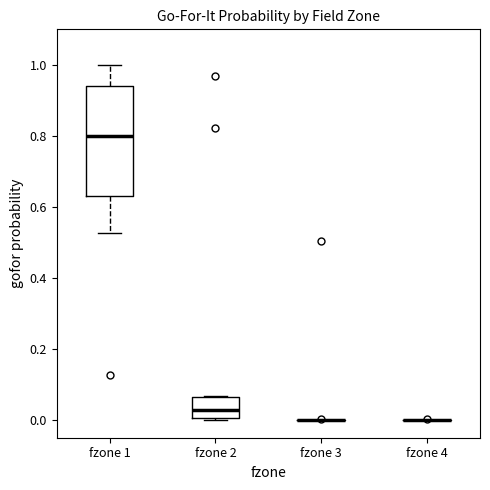

Reading left to right, read every box against the y-axis: the position of its median line, the range the box covers, and the ends of its whiskers. The values are not printed on the chart, so give them approximately, as read against the axis.

fzone 1: median 0.80, box 0.62 to 0.94, whiskers 0.52 to 1.00
fzone 2: median 0.02, box 0.00 to 0.06, whiskers 0.00 to 0.06
fzone 3: box collapsed to a line at 0.00, whiskers 0.00 to 0.00
fzone 4: box collapsed to a line at 0.00, whiskers 0.00 to 0.00